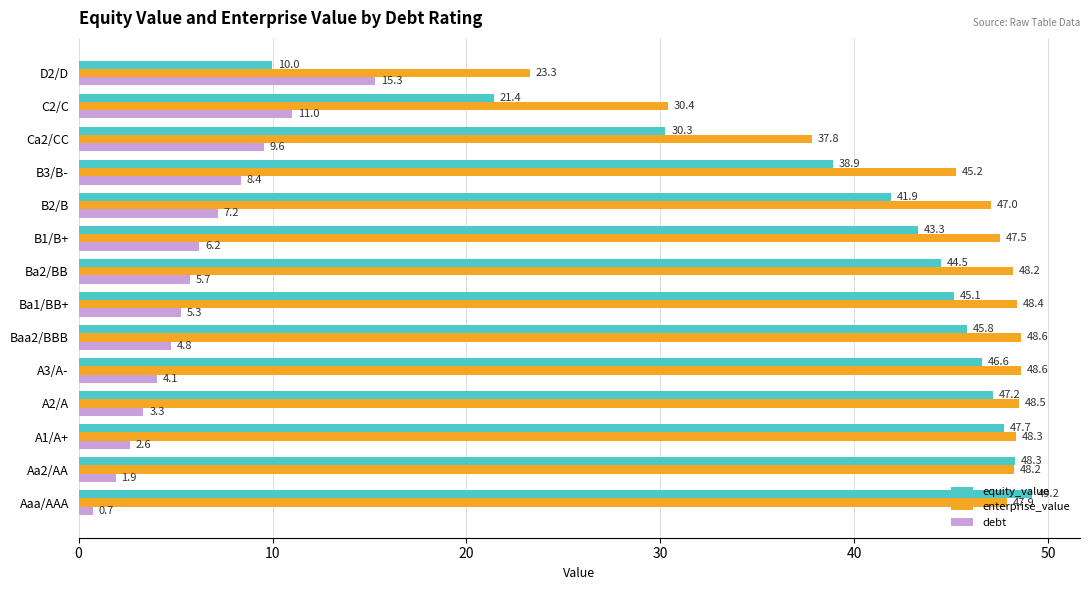

What are all the series names shown in the legend?

equity_value, enterprise_value, debt